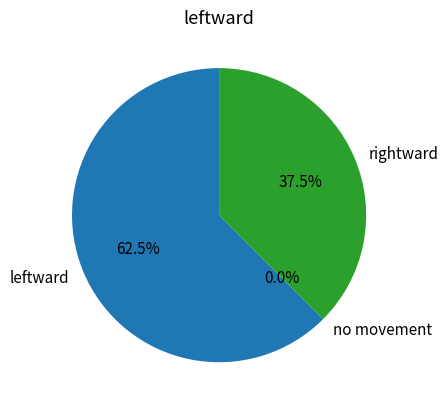

How much of the chart is everything except leftward?

37.5%